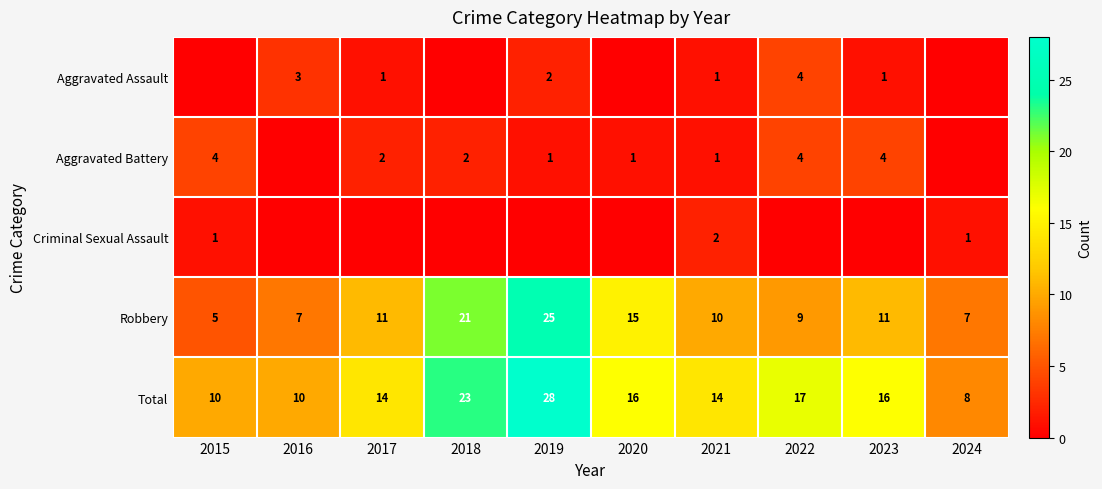

At which category is the sum across all series the highest?

2019